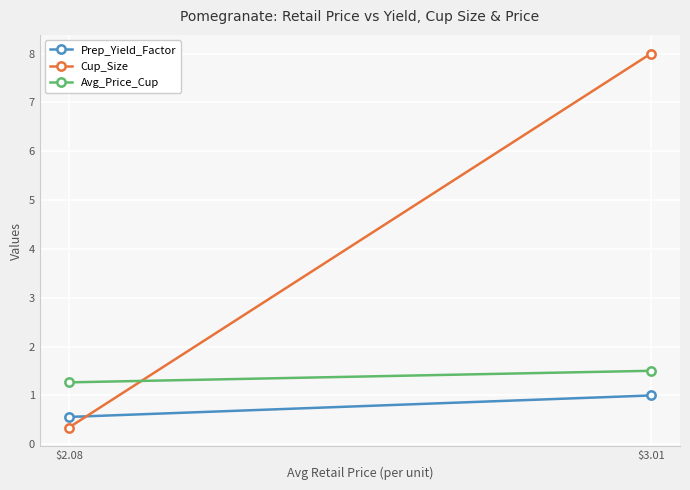

At which category does the chart reach its minimum across all series?

$2.08